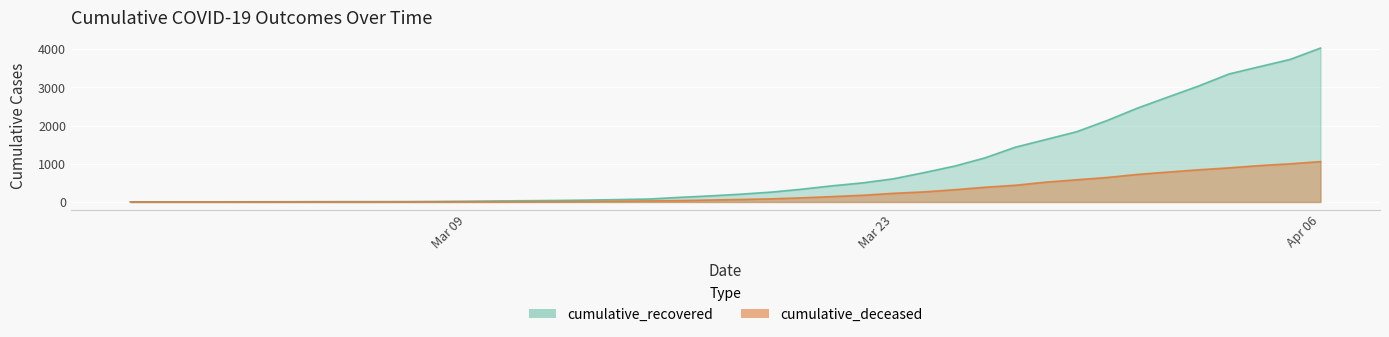

What is the maximum value shown in the chart?

4026